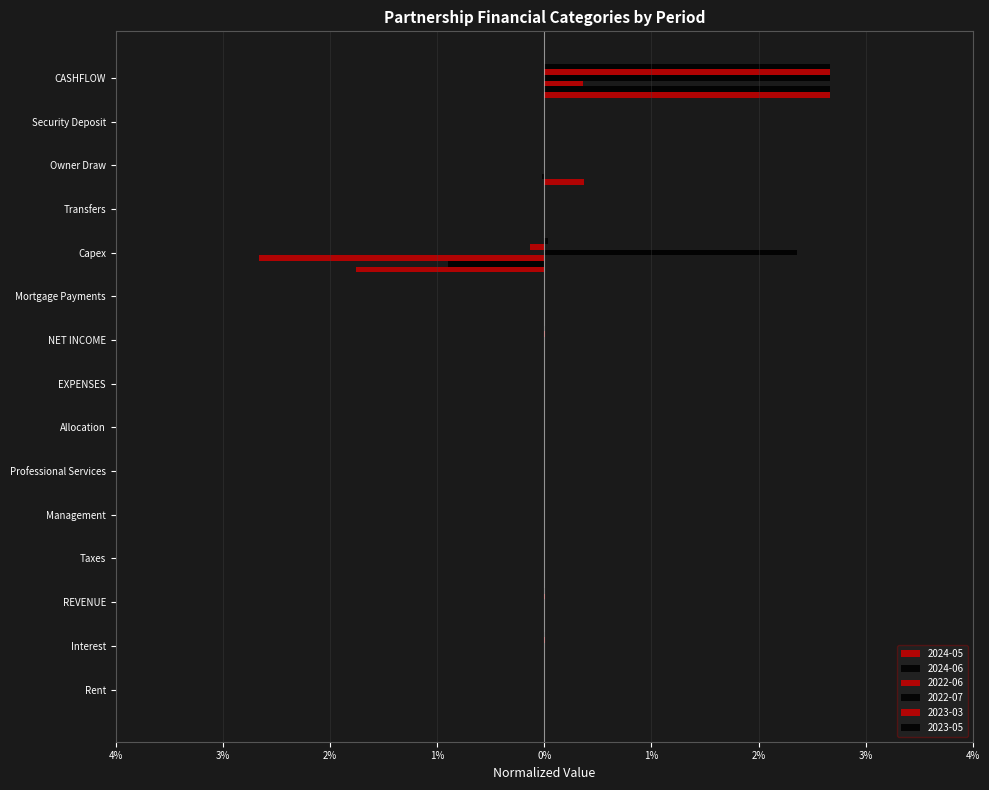

Reading left to right, extract all data points from this chart.

2024-05: 0.0	0.0	0.0	0.0	0.0	-0.0	0.0	-0.0	-0.0	0.0	-1.8	0.0	0.4	0.0	2.7
2024-06: 0.0	0.0	0.0	0.0	0.0	-0.0	0.0	-0.0	0.0	0.0	-0.9	0.0	-0.0	0.0	2.7
2022-06: 0.0	0.0	0.0	0.0	0.0	-0.0	0.0	-0.0	-0.0	0.0	-2.7	0.0	0.0	0.0	0.4
2022-07: 0.0	0.0	0.0	0.0	0.0	-0.0	0.0	-0.0	-0.0	0.0	2.4	0.0	0.0	0.0	2.7
2023-03: 0.0	0.0	0.0	0.0	0.0	-0.0	0.0	-0.0	0.0	0.0	-0.1	0.0	0.0	0.0	2.7
2023-05: 0.0	0.0	0.0	0.0	0.0	-0.0	0.0	-0.0	0.0	0.0	0.0	0.0	0.0	0.0	2.7